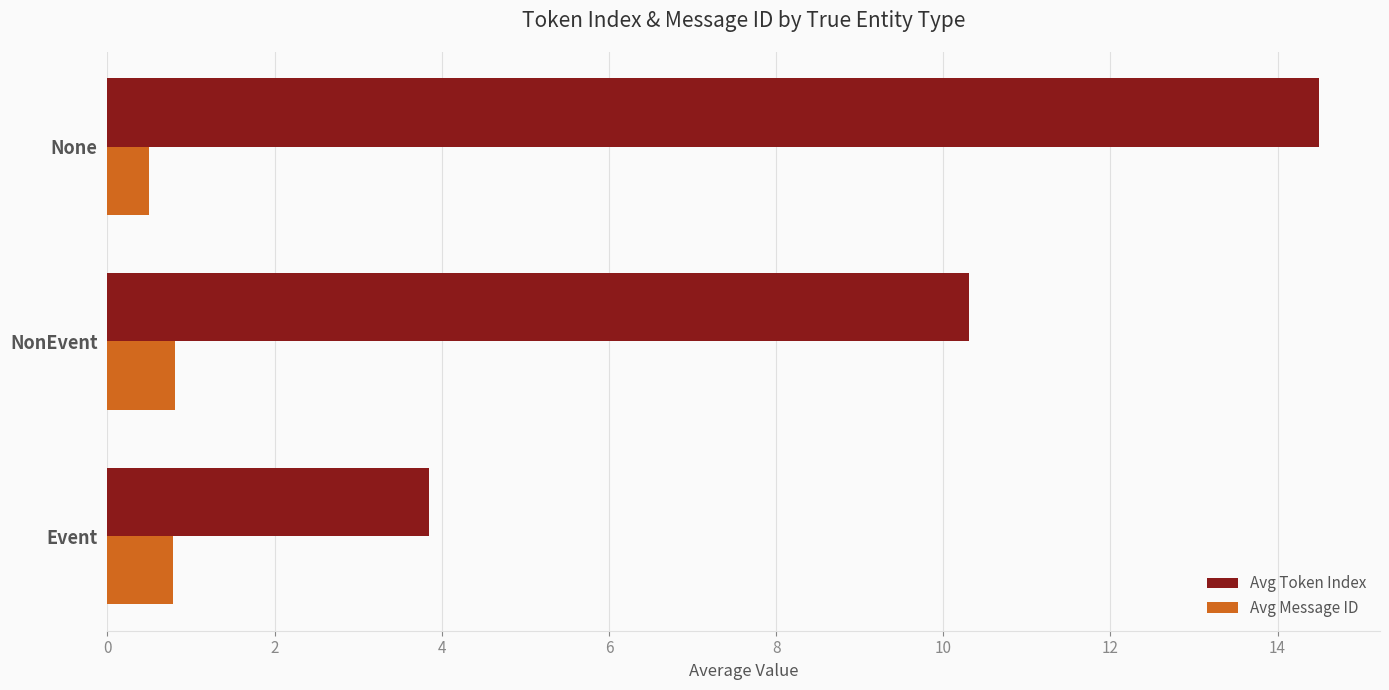

What is the smallest value displayed?

0.5